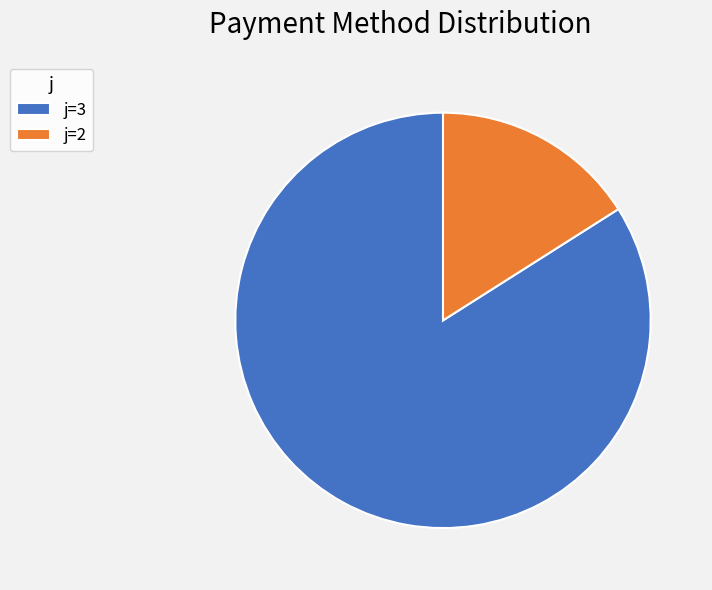

Which slice is the smallest?

j=2